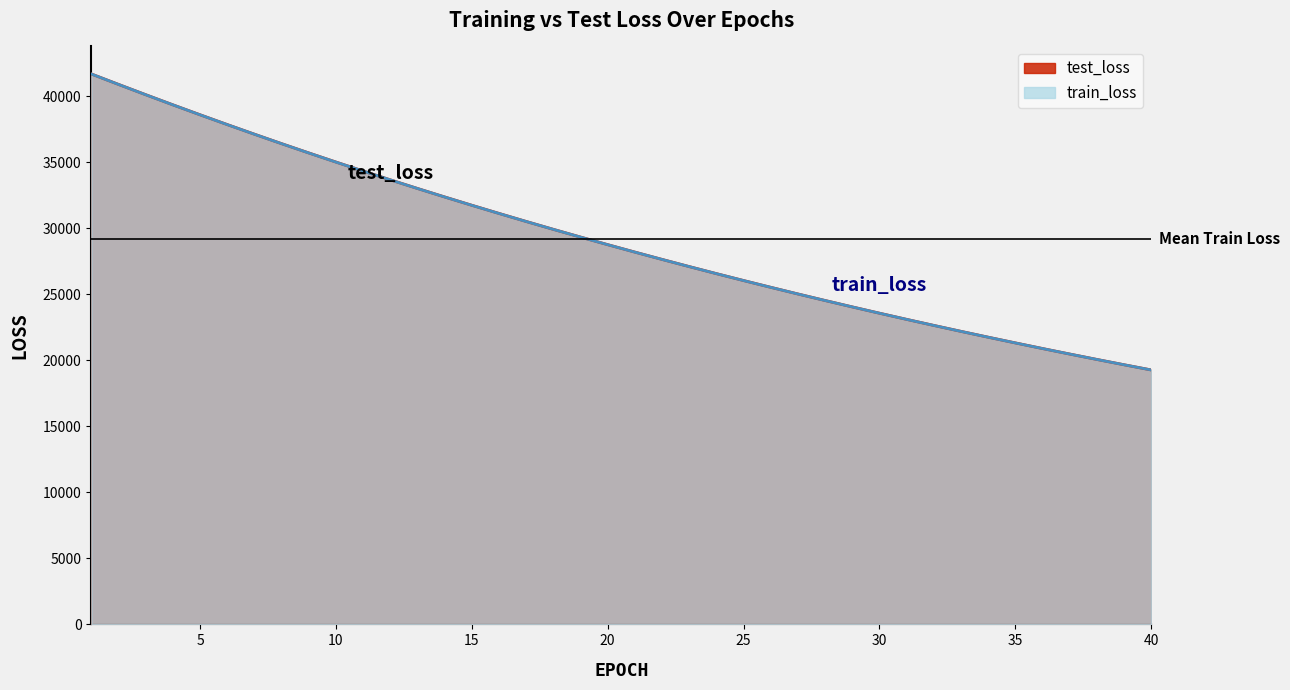

At which category is the sum across all series the highest?

1